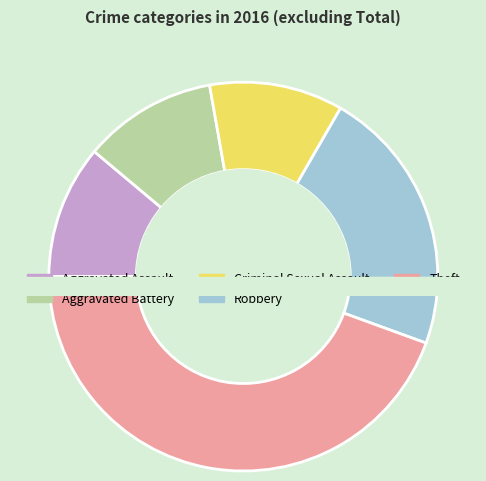

True or false: Robbery accounts for 22% of the total.

True